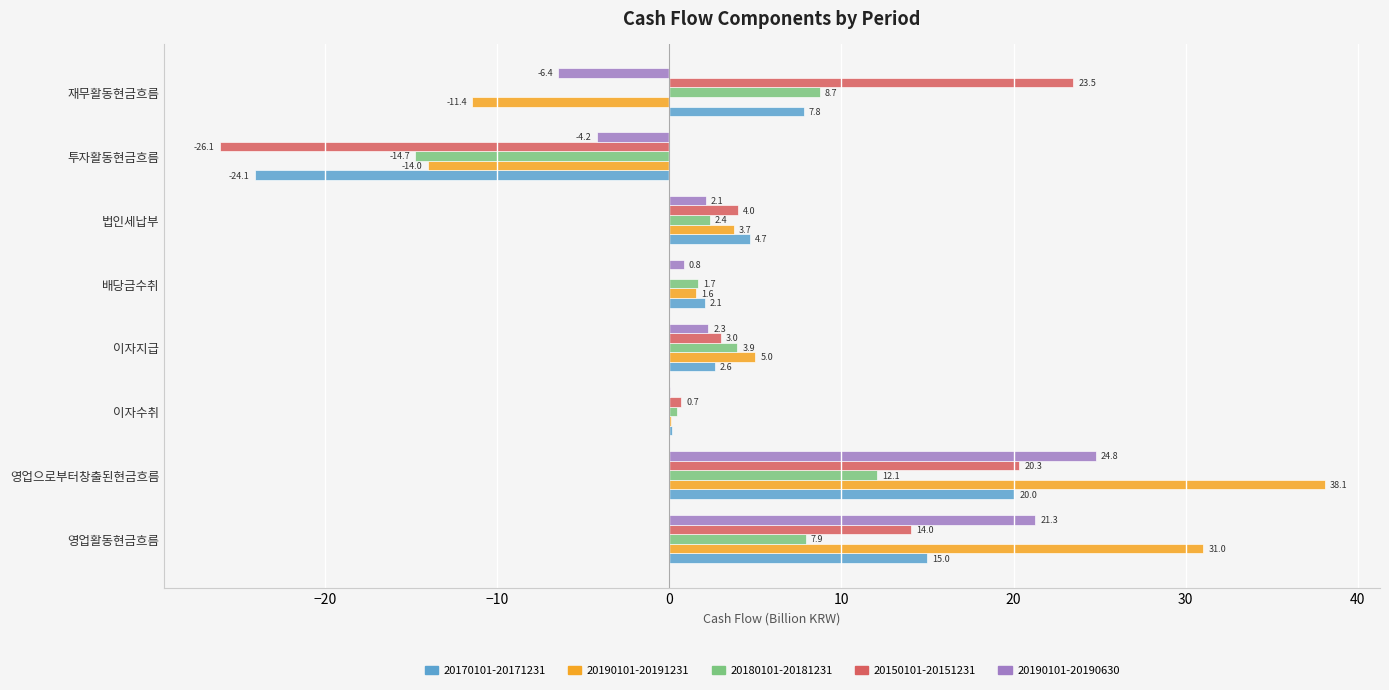

True or false: 20150101-20151231 has a value of 20.3 at 영업으로부터창출된현금흐름.

True